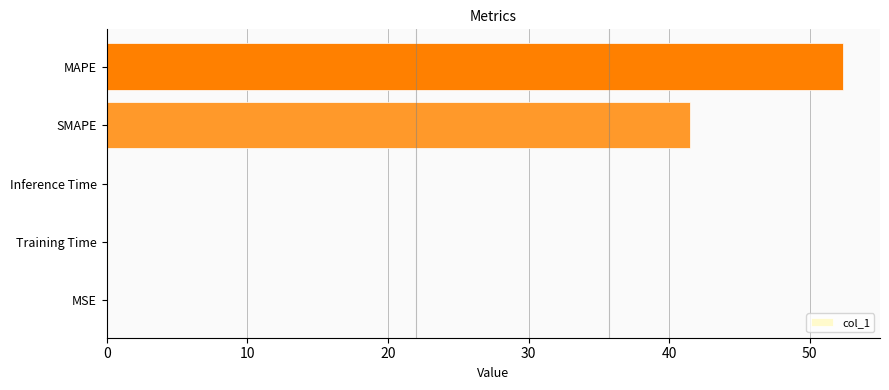

The value at SMAPE is 58.5. True or false?

False